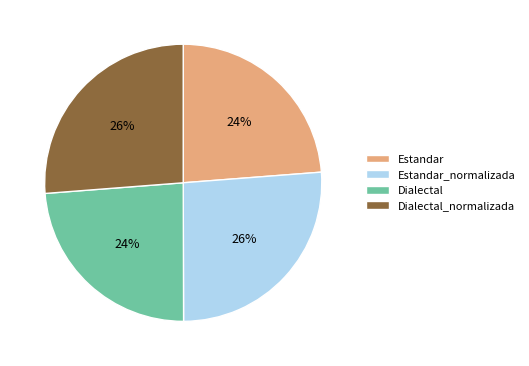

Combined, do Dialectal and Estandar account for over 50%?

No